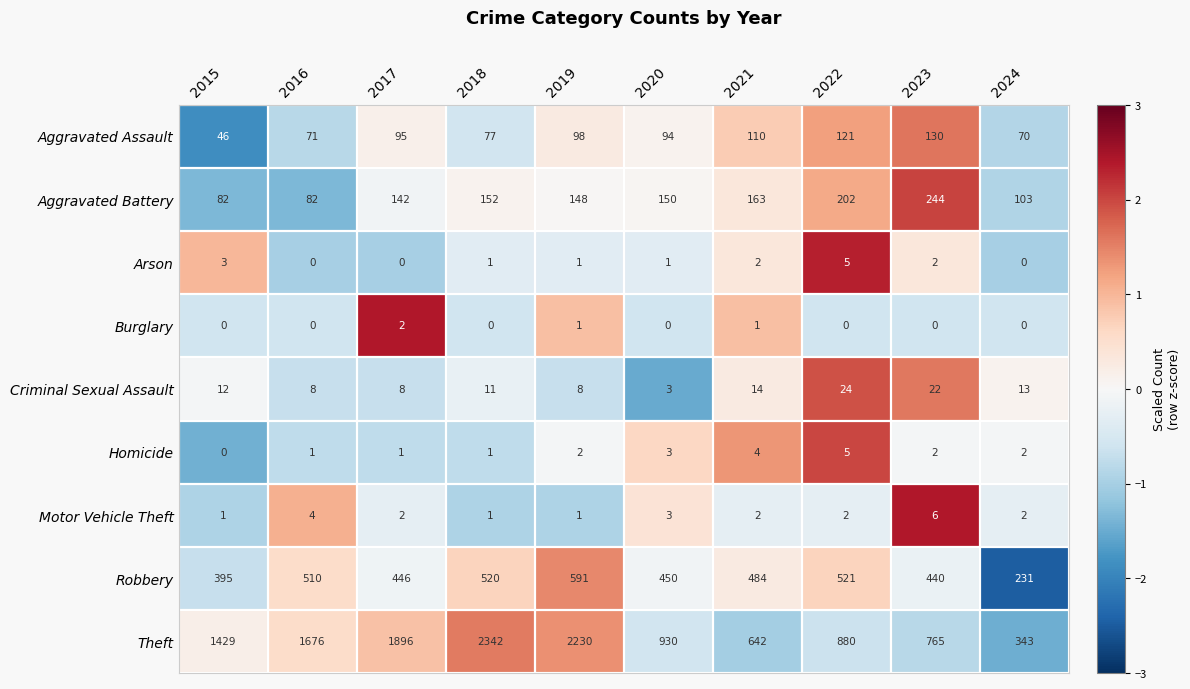

At which category is the sum across all series the highest?

2018